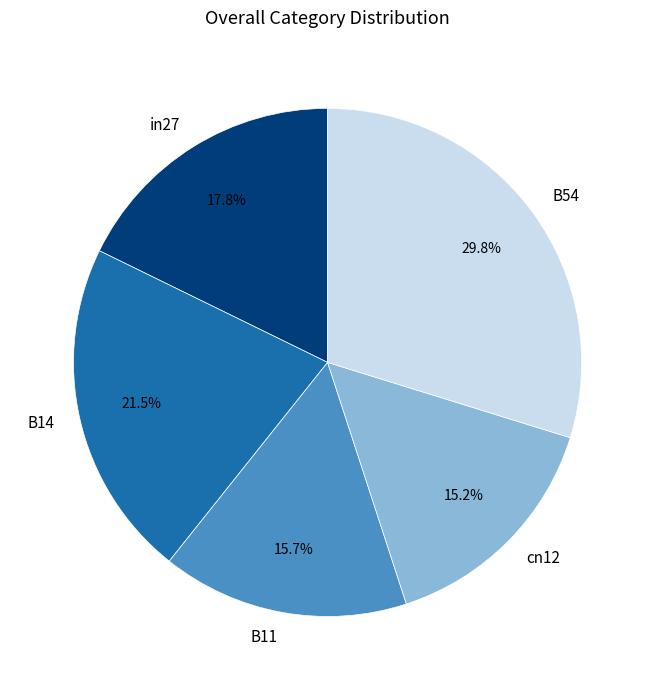

How much of the chart is everything except B14?

78.5%